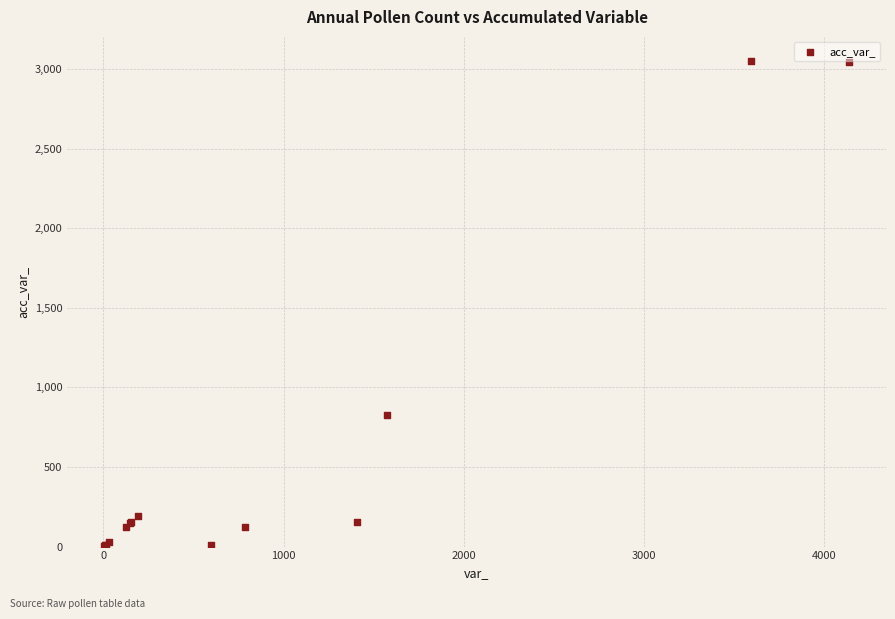

What Y value in the scatter plot is closest to 1527?

828